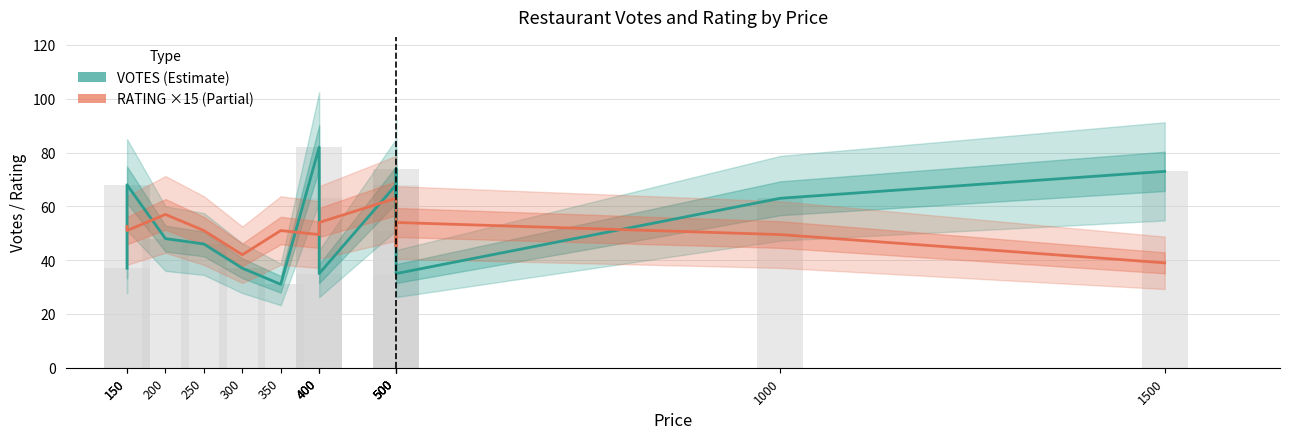

The value of RATING (×15) at 400 is 49.5. True or false?

True